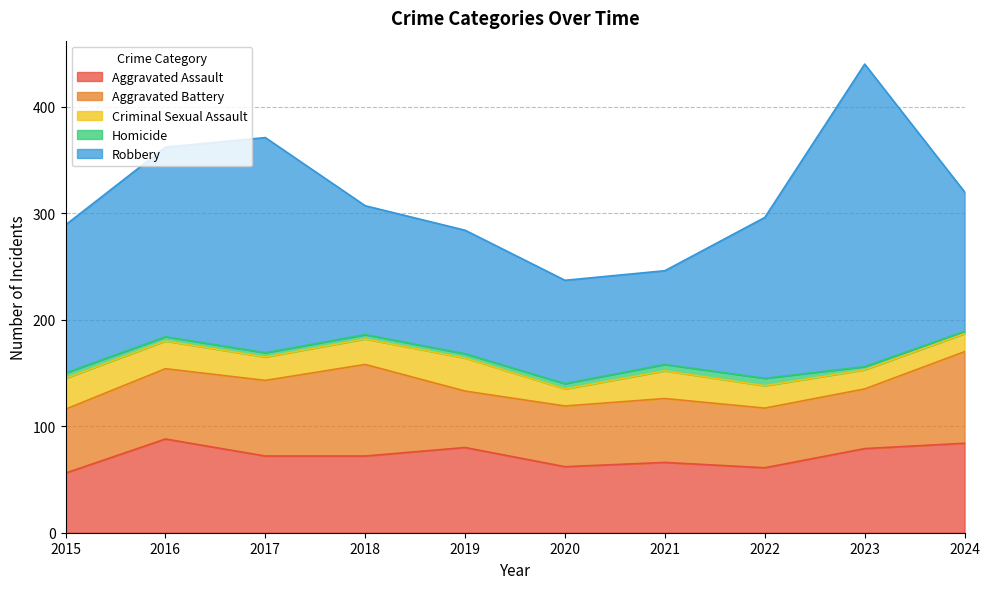

How many data points does each series have?

10